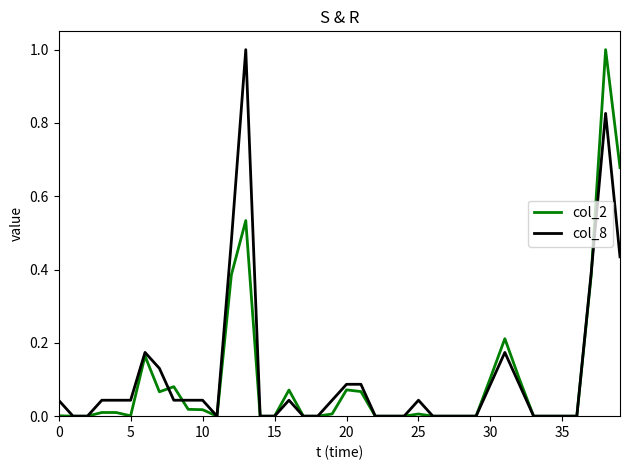

True or false: col_2 has more than 2 interior local peaks.

True